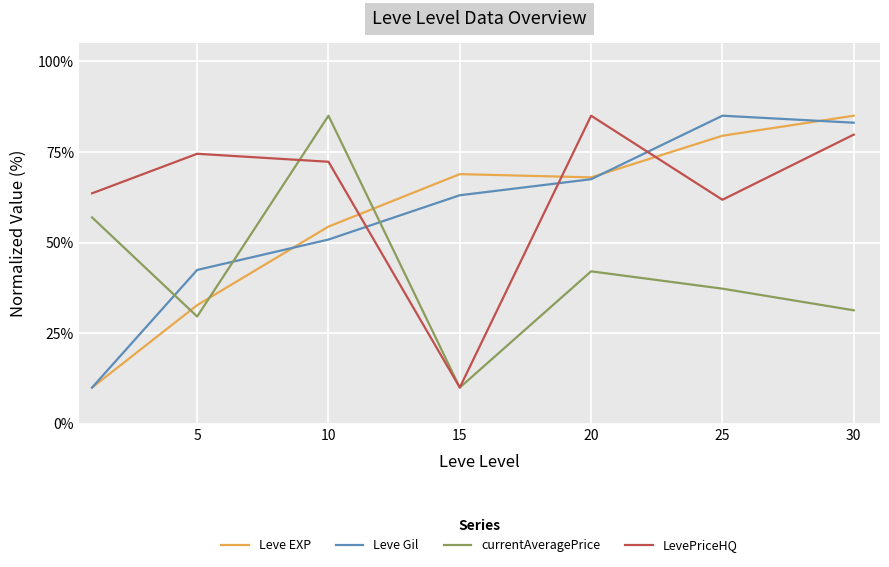

How many interior local peaks does the Leve EXP series have?

1